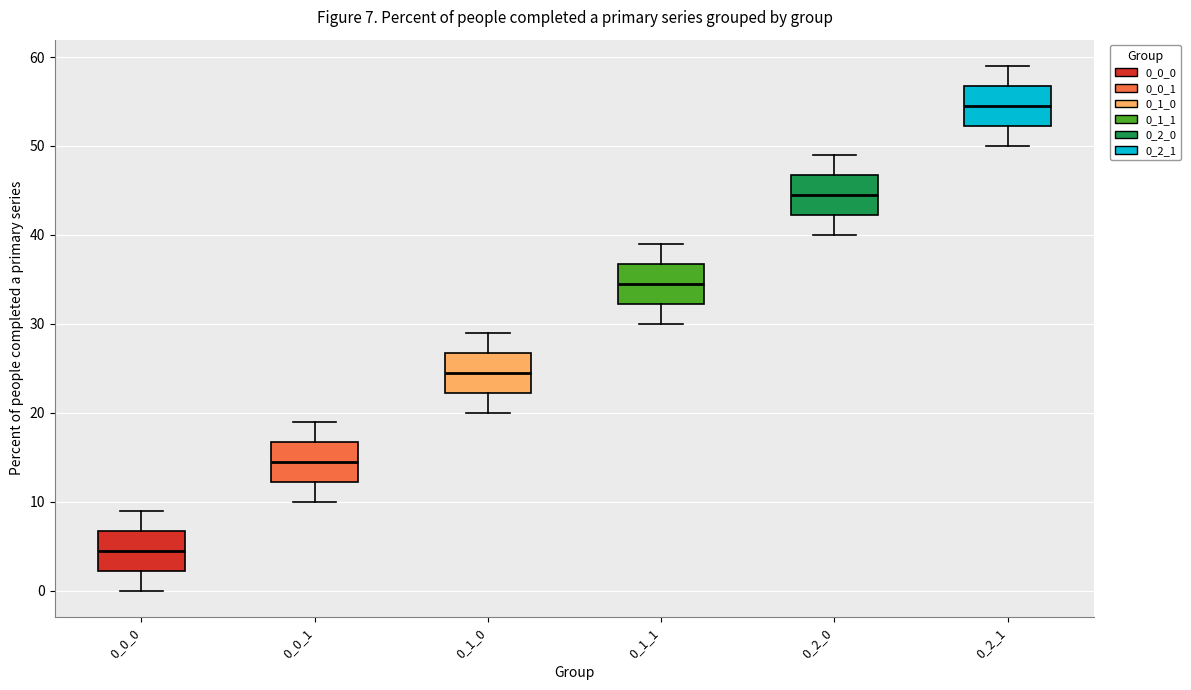

Which box has the lowest median line?

0_0_0